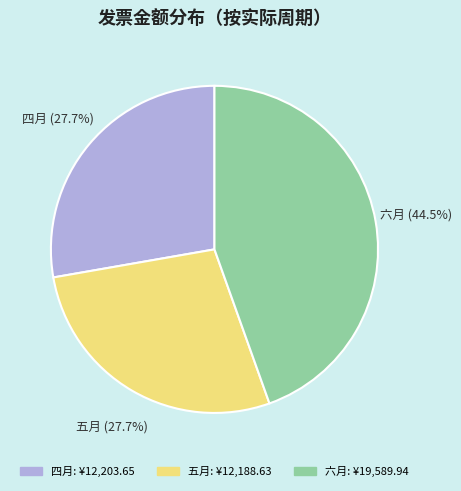

Which has a higher value, 五月 or 六月?

六月